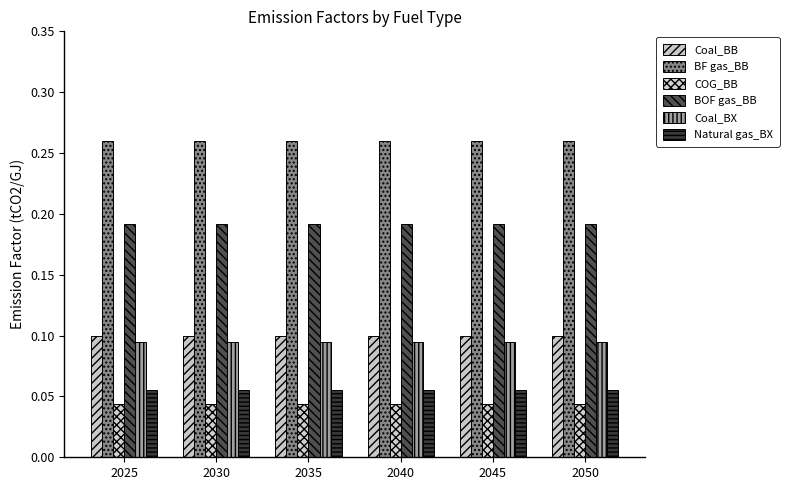

Which series has the largest total across all categories?

BF gas_BB